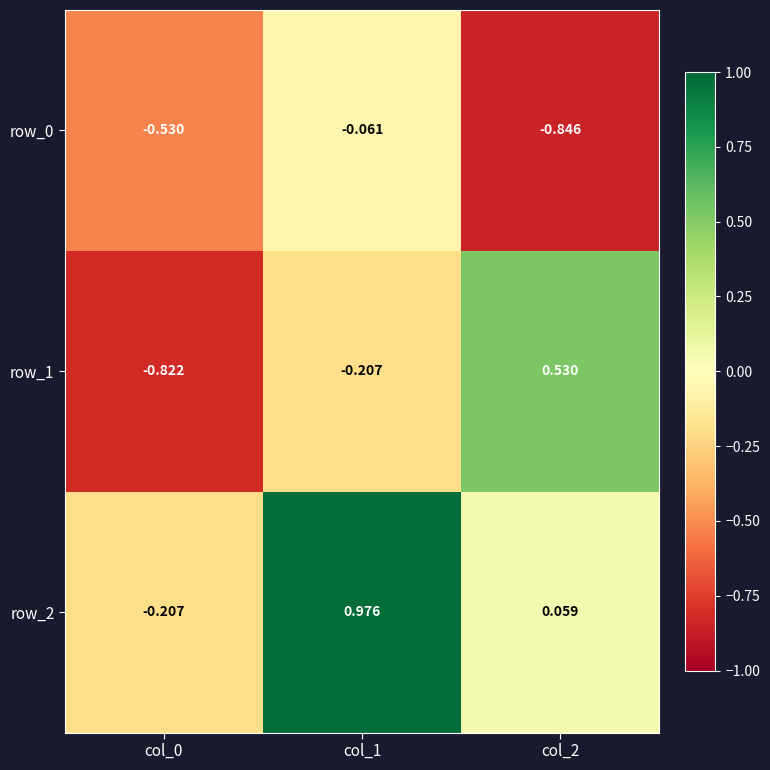

Which category has the highest value in the row_0 series?

col_1